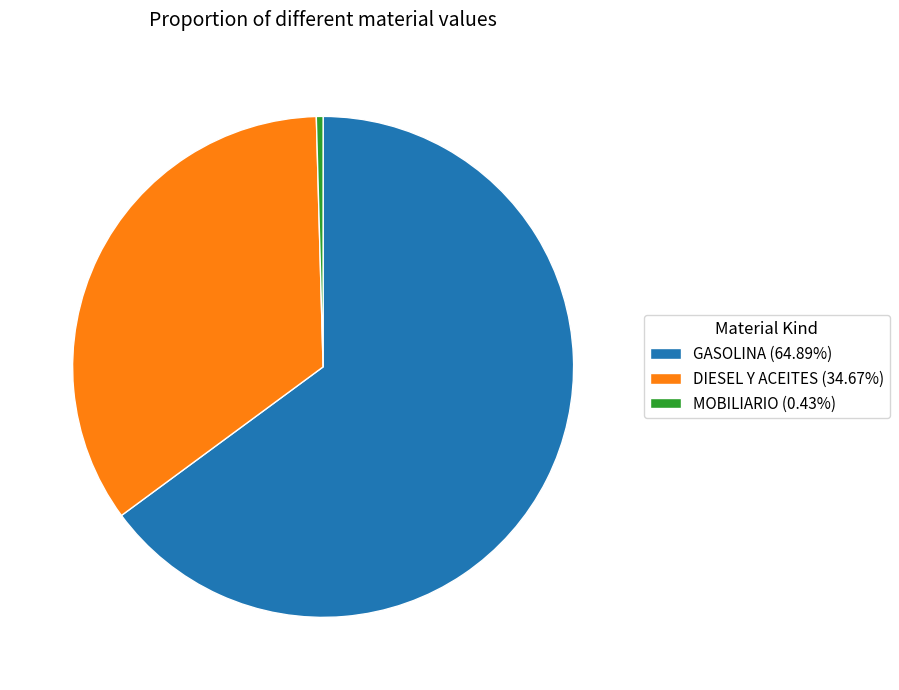

Is it true that GASOLINA is 65% of the pie?

True